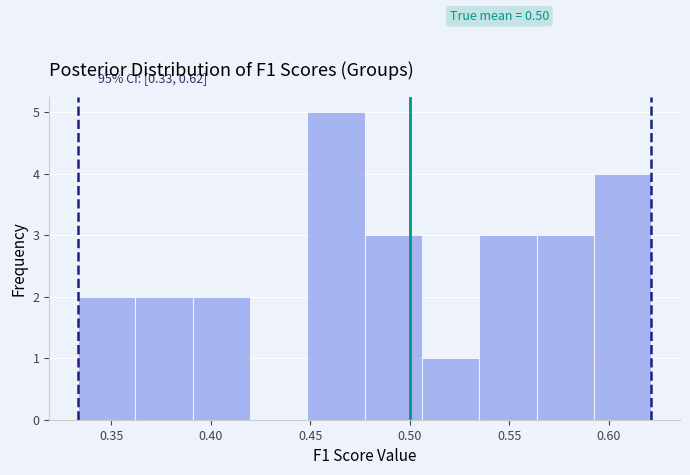

Which range on the x-axis has the tallest bar?

0.450 to 0.475